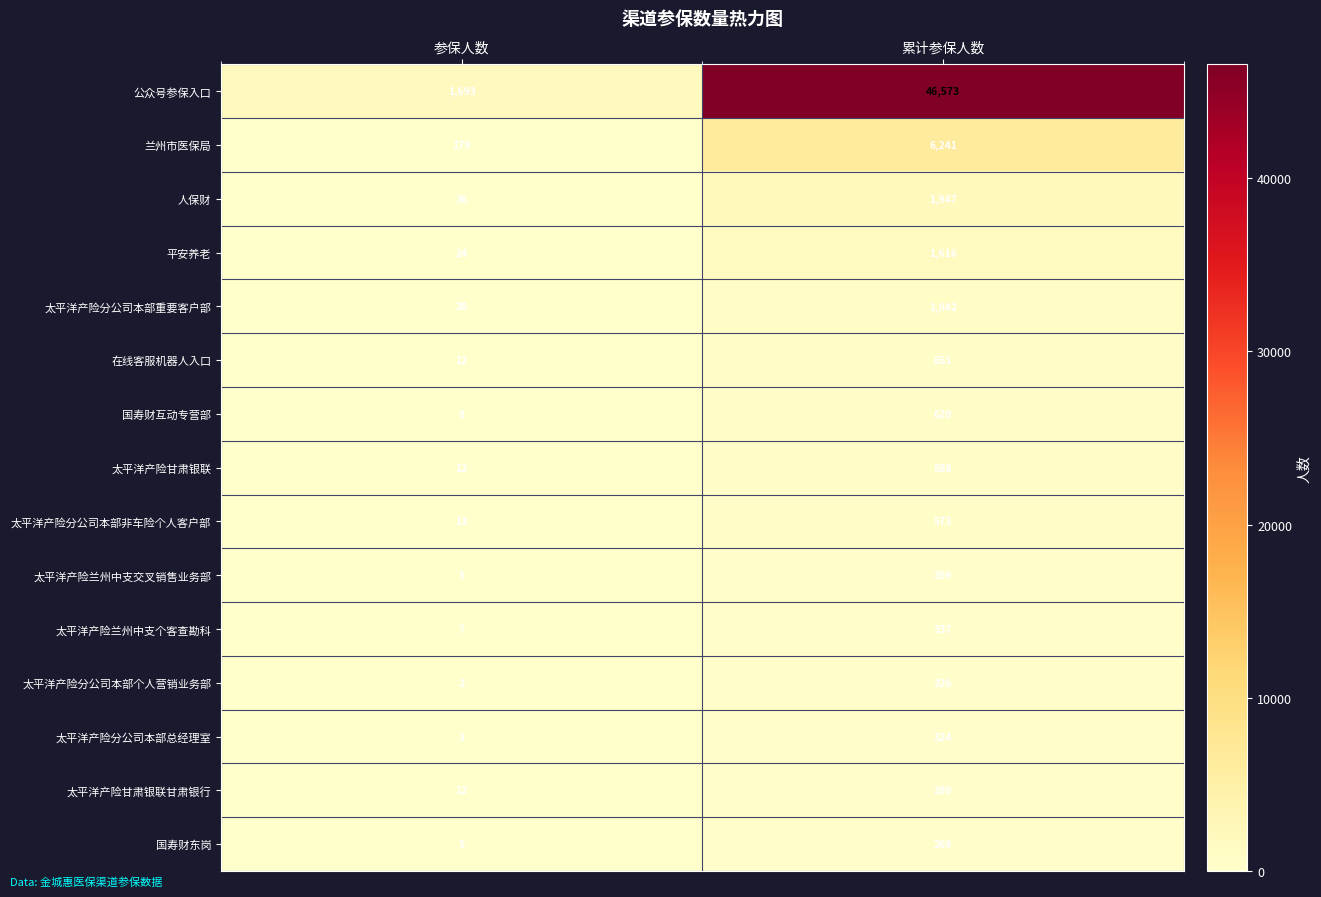

What is the sum of all 在线客服机器人入口 values?

663